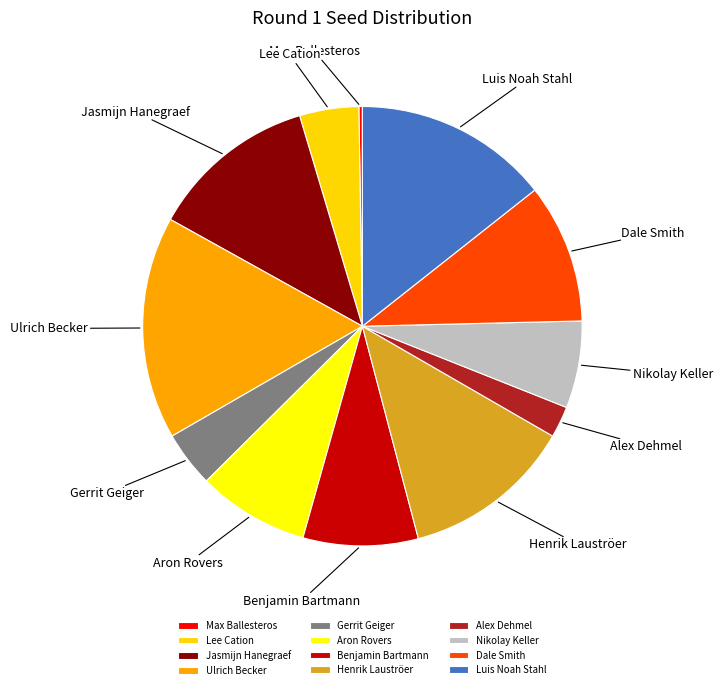

Between Luis Noah Stahl and Dale Smith, which is larger?

Luis Noah Stahl